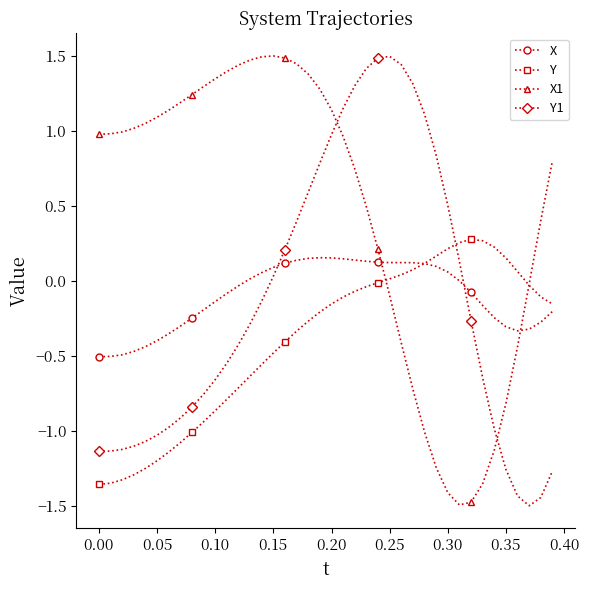

True or false: X has more than 0 interior local peaks.

True